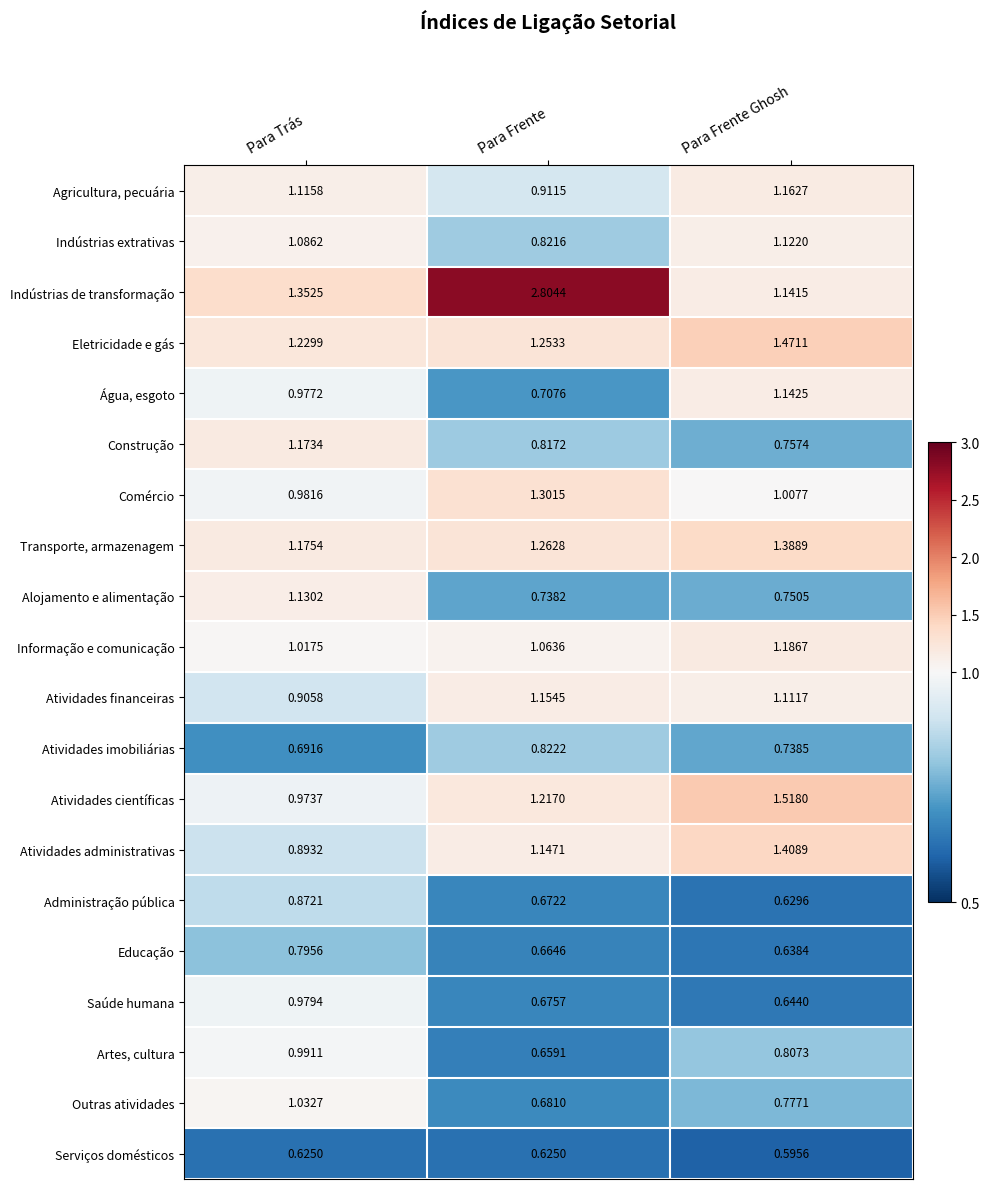

Is the value of Atividades científicas at Para Frente Ghosh greater than the value of Saúde humana at Para Trás?

Yes